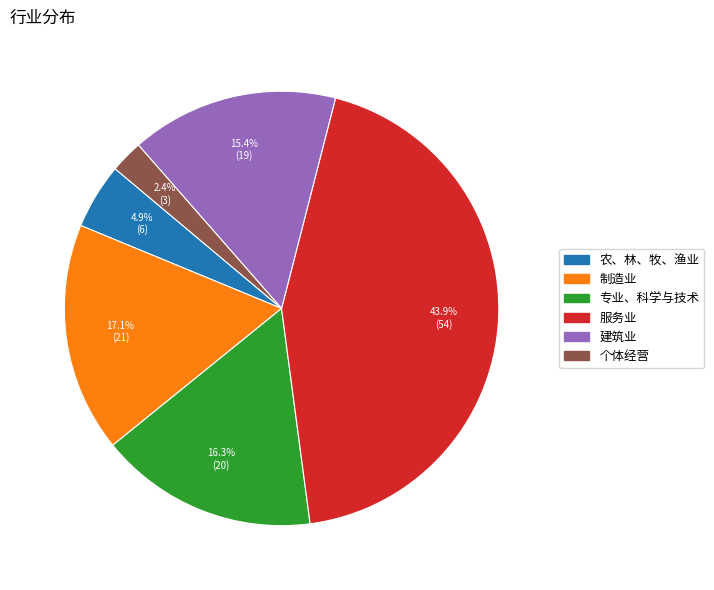

How many segments does this pie chart have?

6